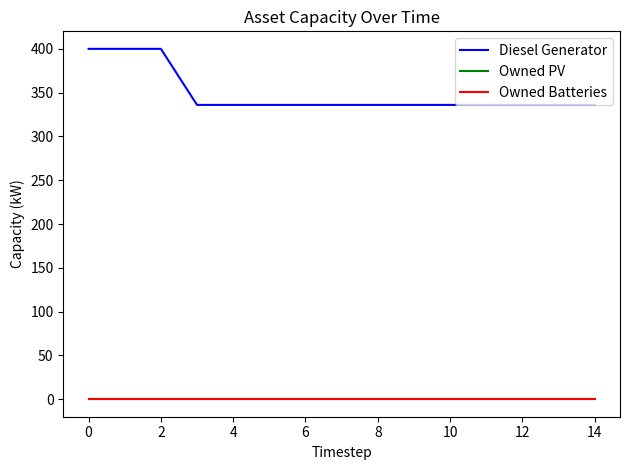

True or false: Owned PV and Owned Batteries intersect in this chart.

False